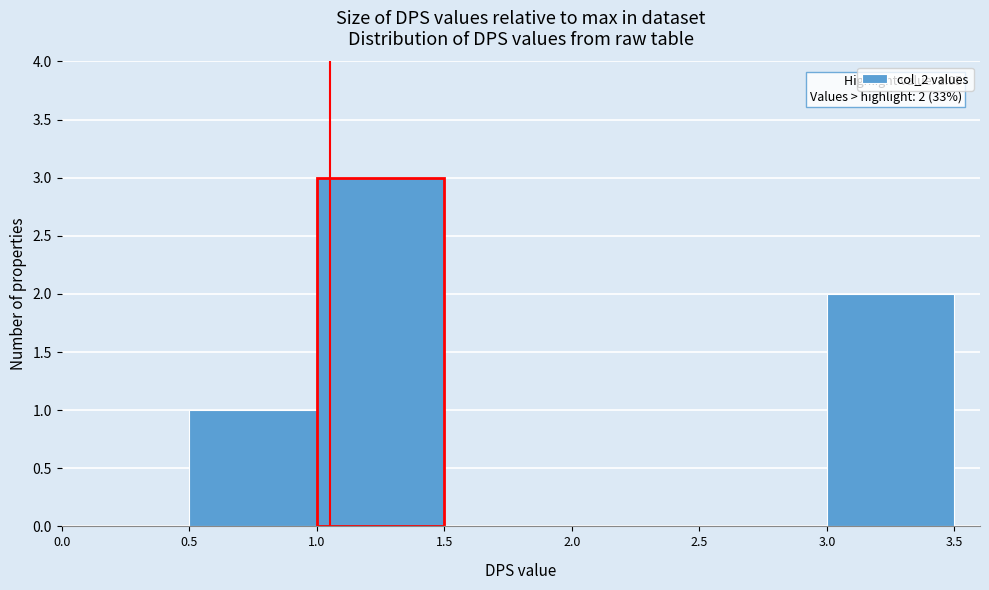

Over which range of the x-axis is the bar tallest?

1.0 to 1.5